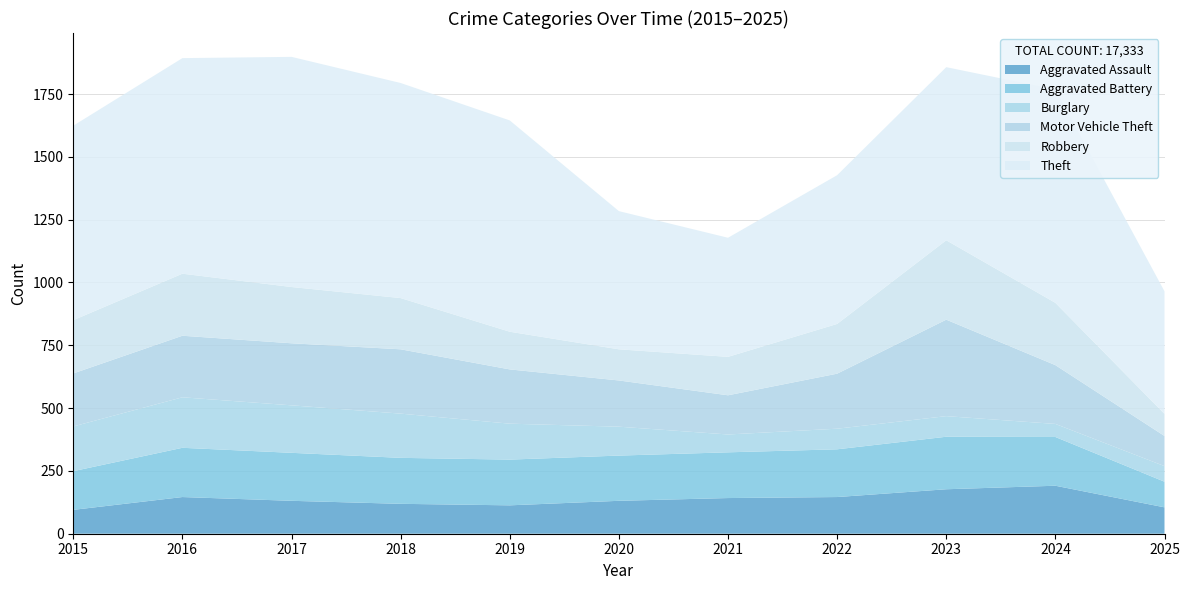

Reading left to right, transcribe all the data shown in this chart.

Aggravated Assault: 2015=95	2016=146	2017=131	2018=119	2019=113	2020=131	2021=142	2022=146	2023=177	2024=191	2025=105
Aggravated Battery: 2015=154	2016=196	2017=191	2018=183	2019=182	2020=180	2021=182	2022=190	2023=209	2024=194	2025=102
Burglary: 2015=178	2016=201	2017=189	2018=176	2019=143	2020=115	2021=71	2022=82	2023=82	2024=52	2025=62
Motor Vehicle Theft: 2015=211	2016=245	2017=247	2018=256	2019=216	2020=184	2021=156	2022=219	2023=384	2024=234	2025=120
Robbery: 2015=212	2016=247	2017=224	2018=204	2019=150	2020=124	2021=153	2022=198	2023=316	2024=248	2025=88
Theft: 2015=774	2016=858	2017=916	2018=856	2019=841	2020=550	2021=474	2022=592	2023=689	2024=849	2025=488